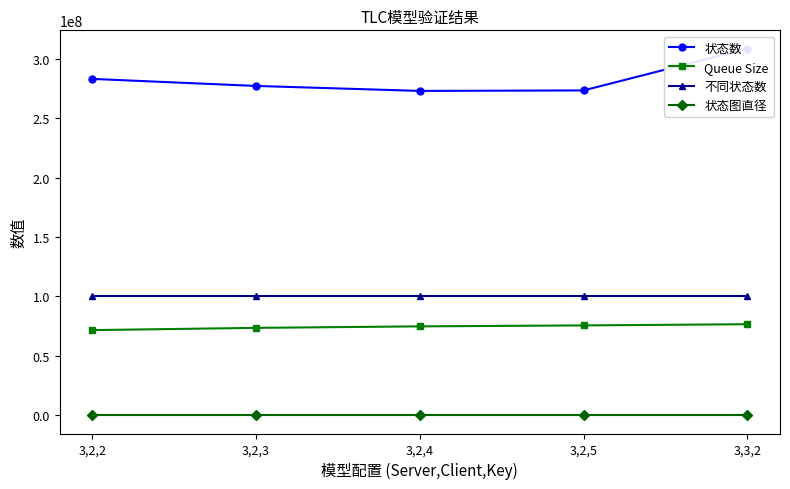

What is the average value of the 状态图直径 series?

14